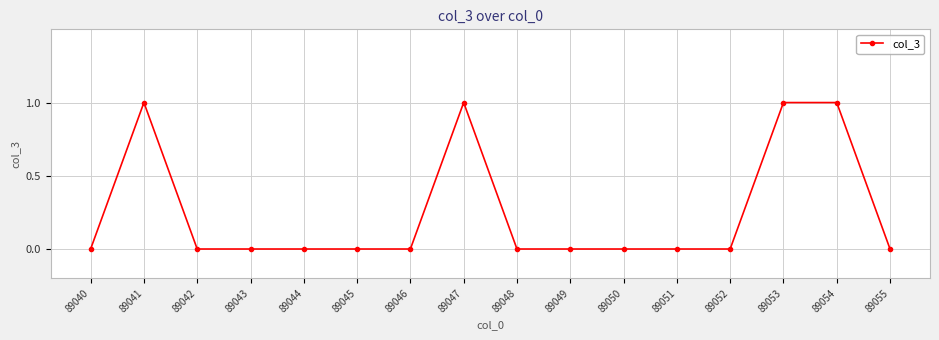

Where is the first local maximum?

89041